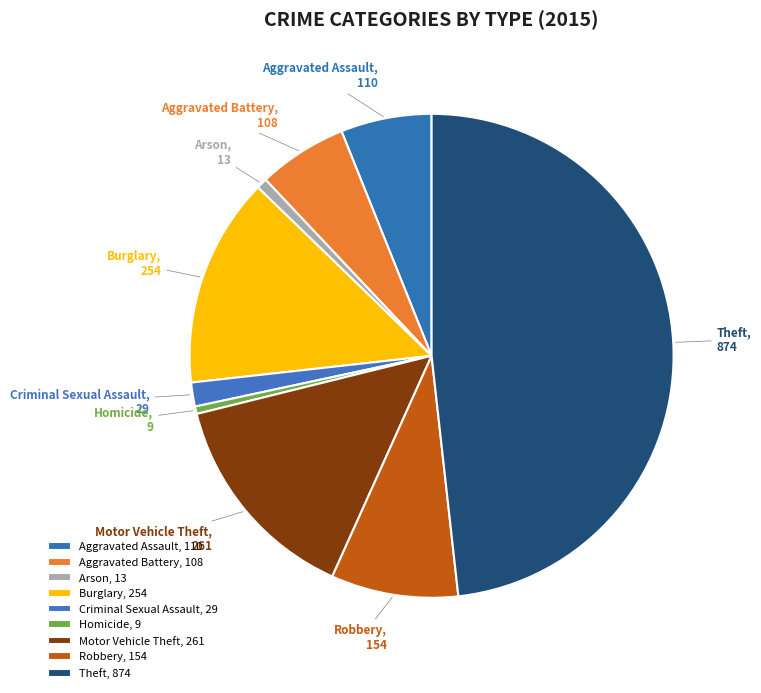

Is there a majority slice in this chart?

No